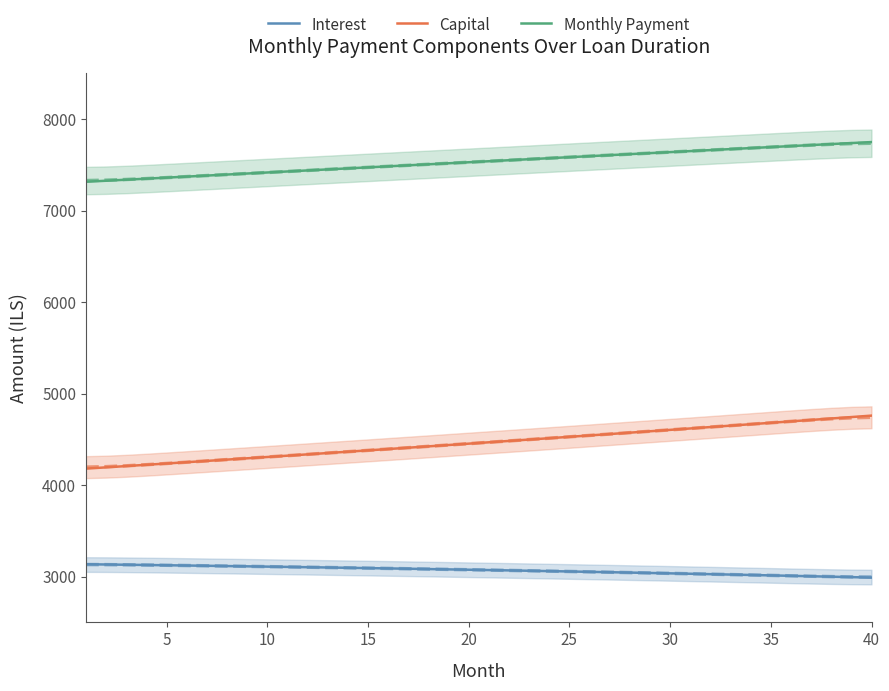

What is the value of the Interest point at the 37th from the left?

3004.3